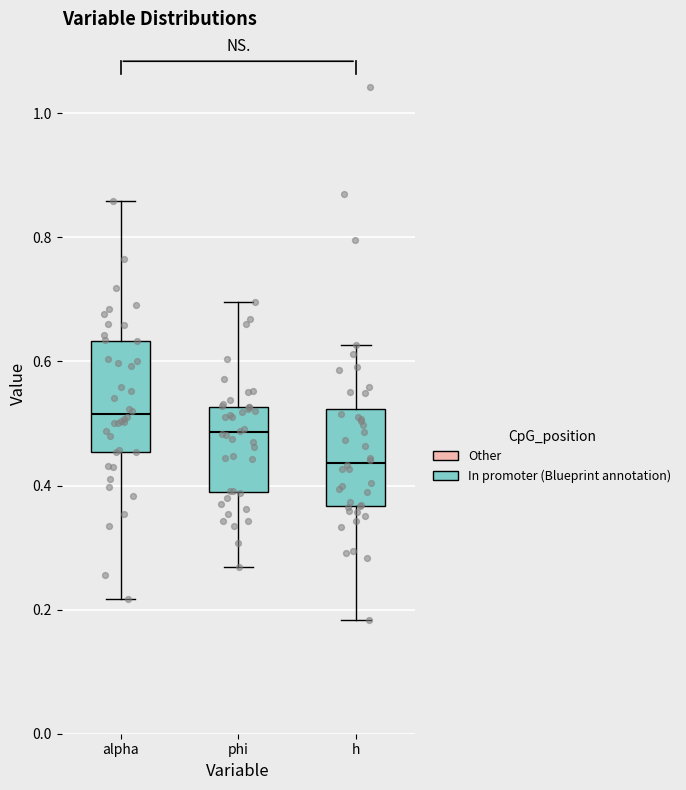

Which box is the tallest, from its lower edge to its upper edge?

alpha